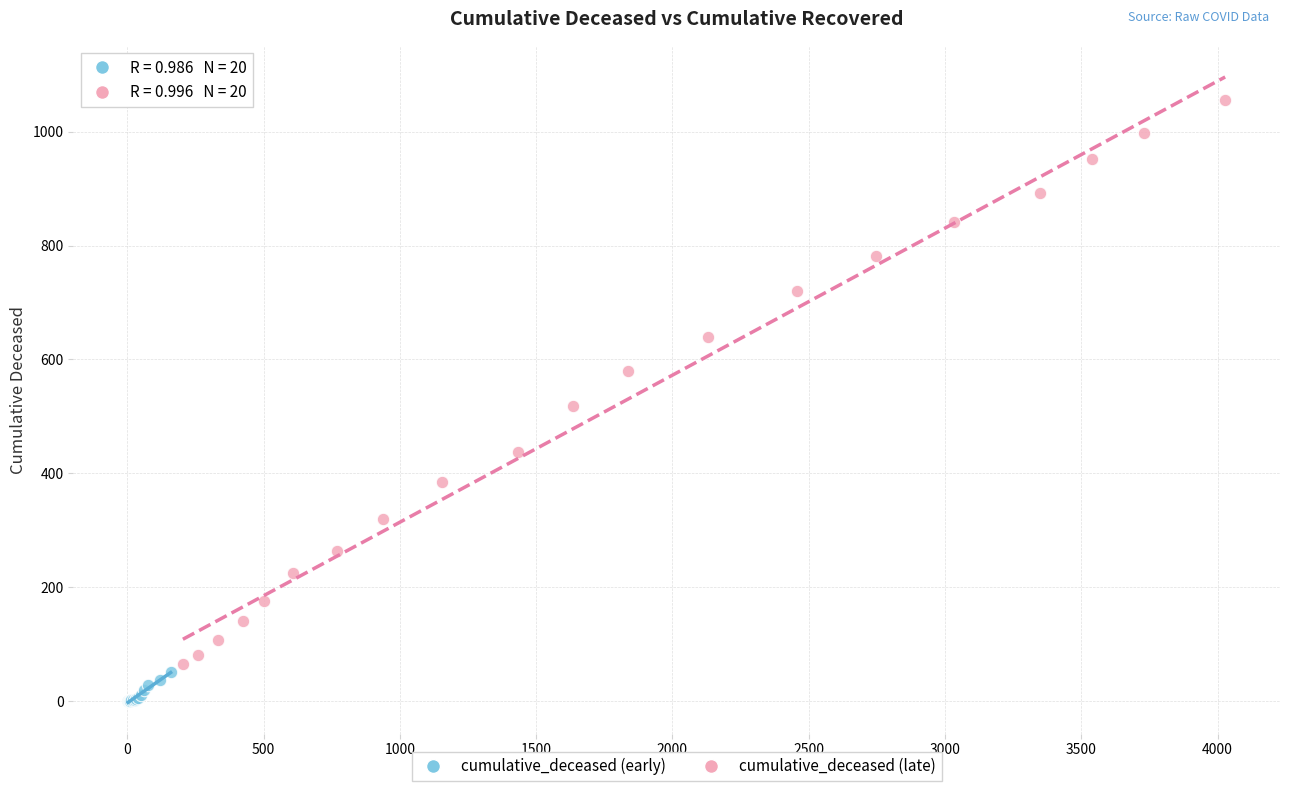

Which series reaches the minimum Y coordinate?

cumulative_deceased (early)